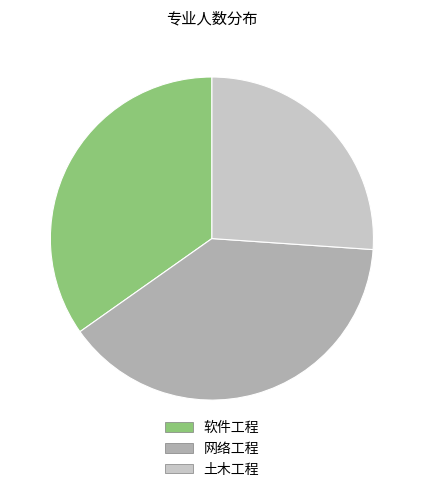

Rank the categories by value from highest to lowest.

网络工程, 软件工程, 土木工程